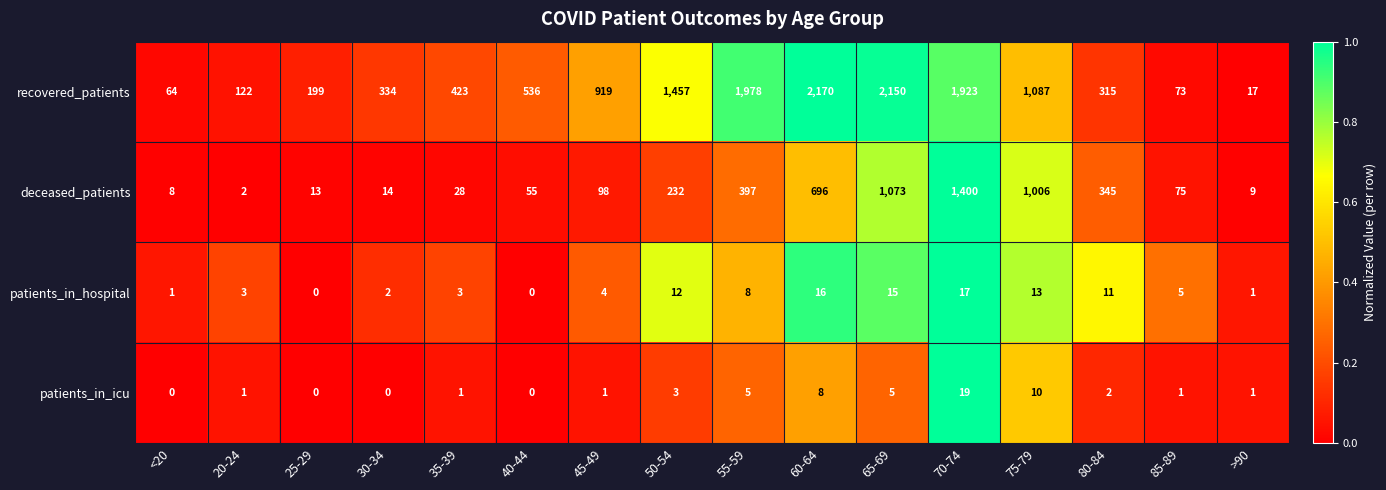

List the labels in order of recovered_patients value, smallest first.

>90, <20, 85-89, 20-24, 25-29, 80-84, 30-34, 35-39, 40-44, 45-49, 75-79, 50-54, 70-74, 55-59, 65-69, 60-64